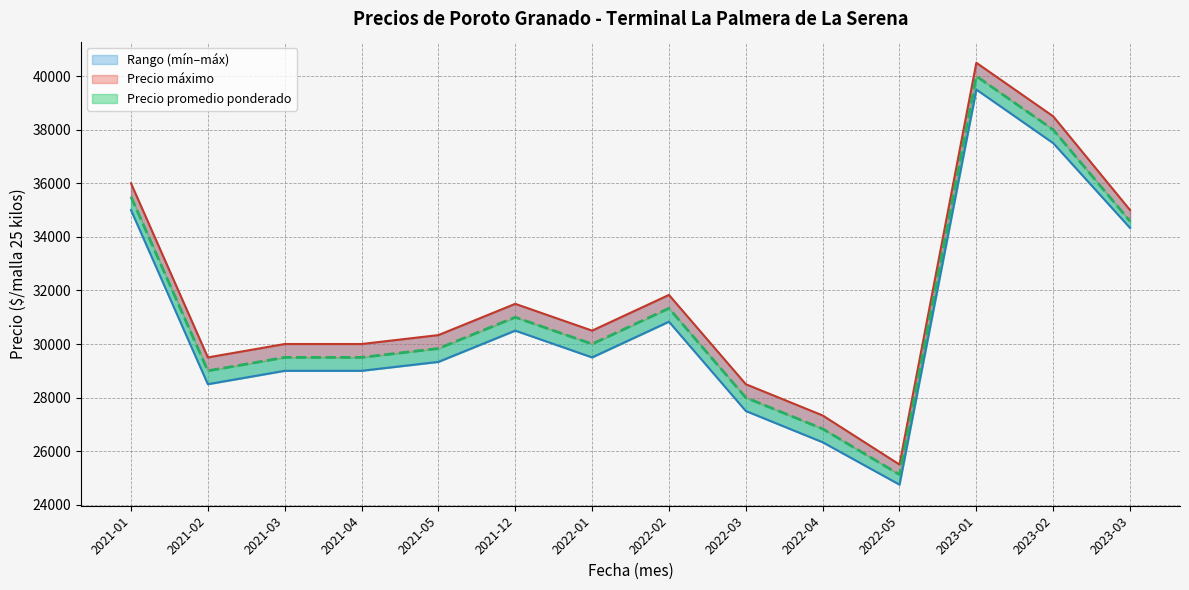

Which has a higher value, 2022-02 or 2022-04?

2022-02